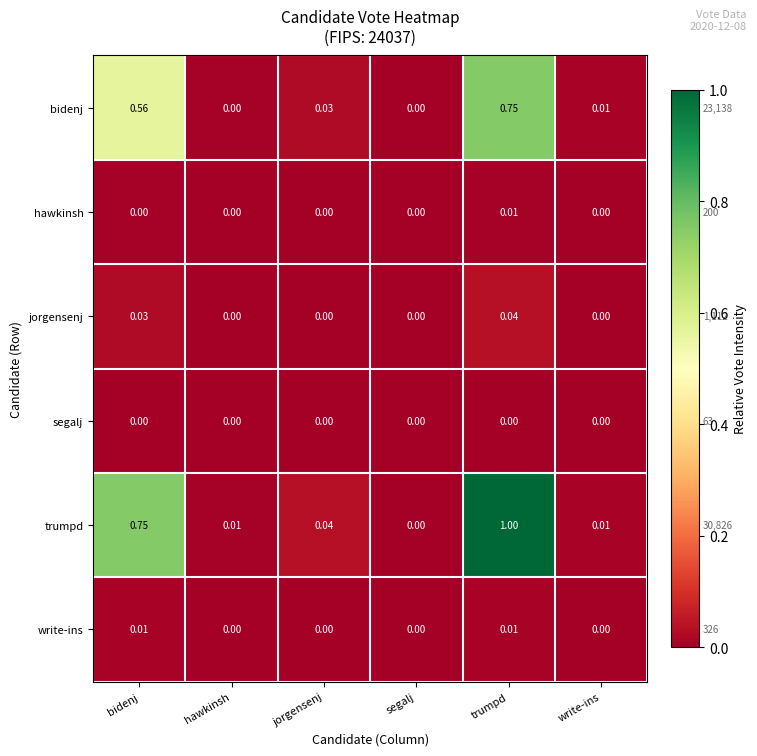

At which label is trumpd closest to 0?

segalj